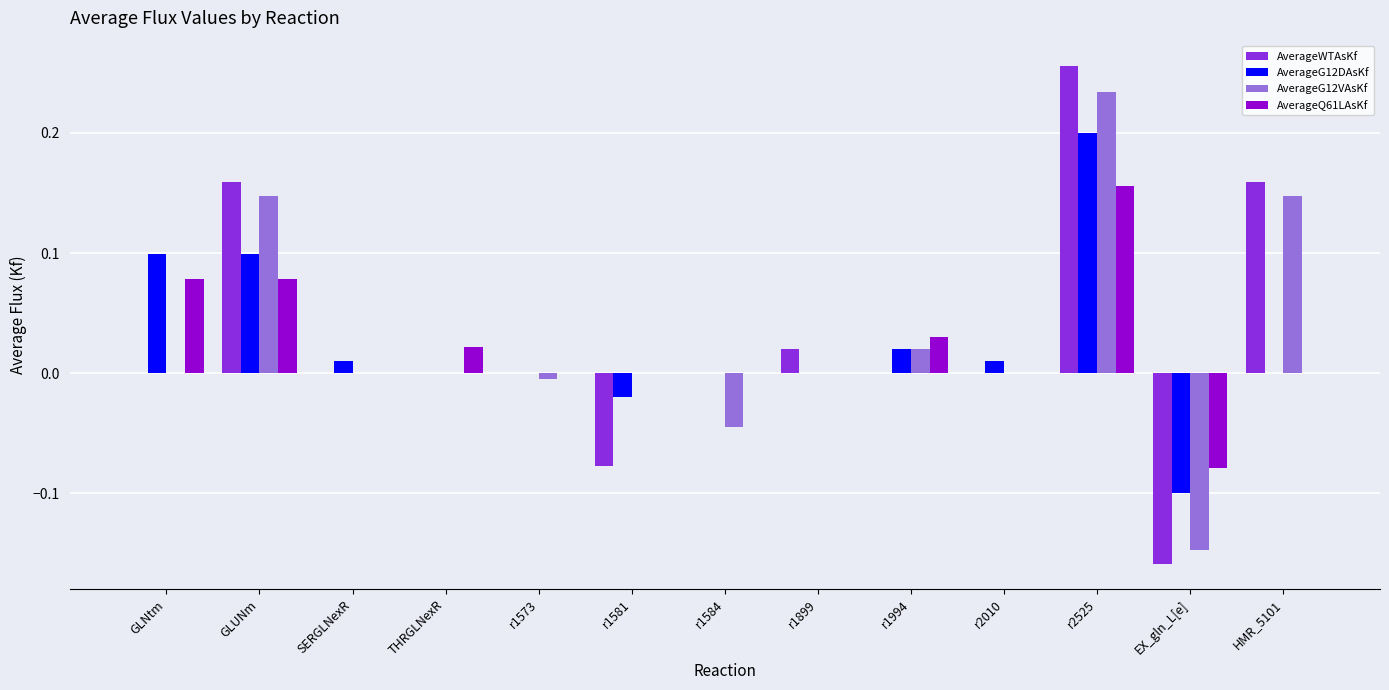

Which category has the highest value across all series?

r2525